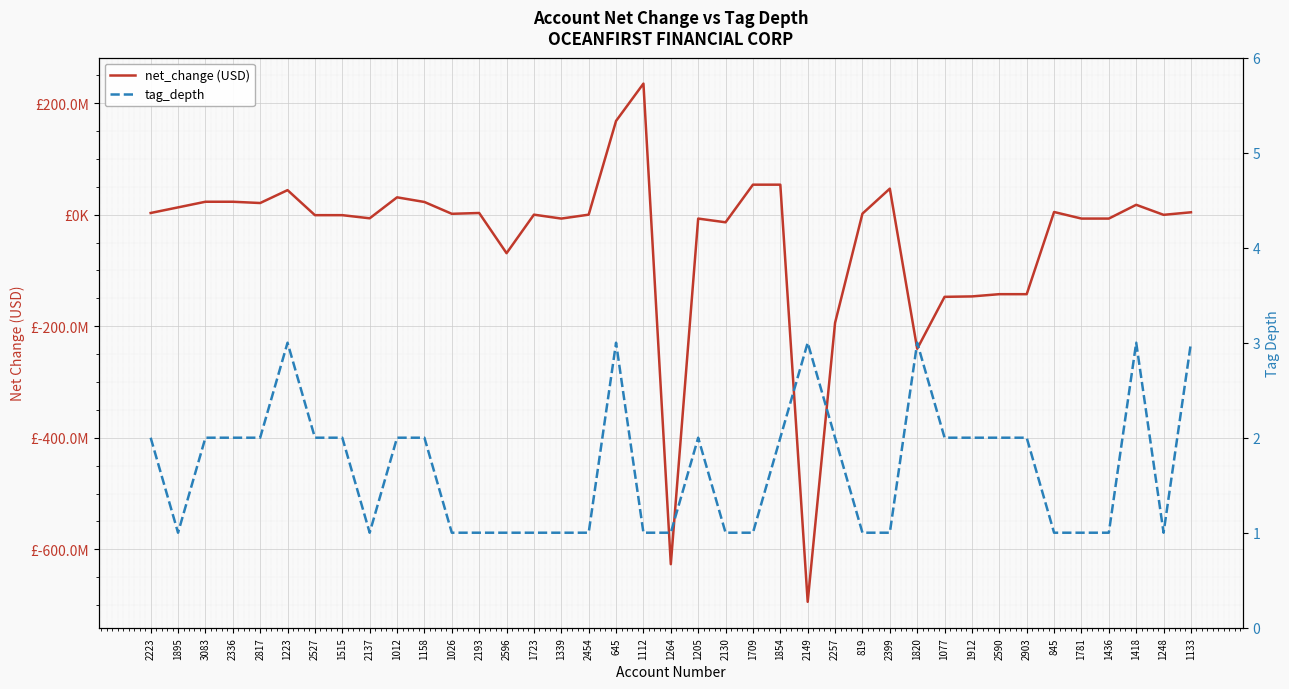

Count the tag_depth values in the range 1 to 2.

33